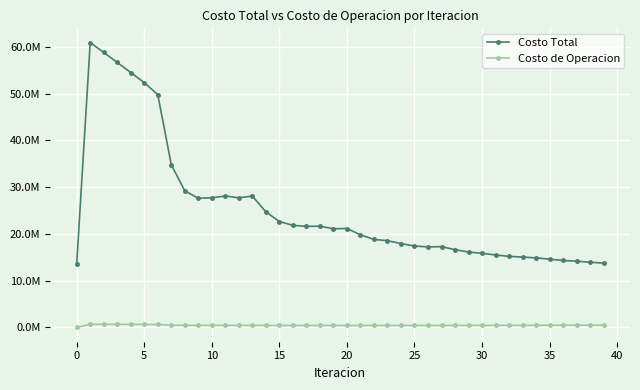

What is the difference between the second highest and minimum values in the Costo Total series?

45289758.2